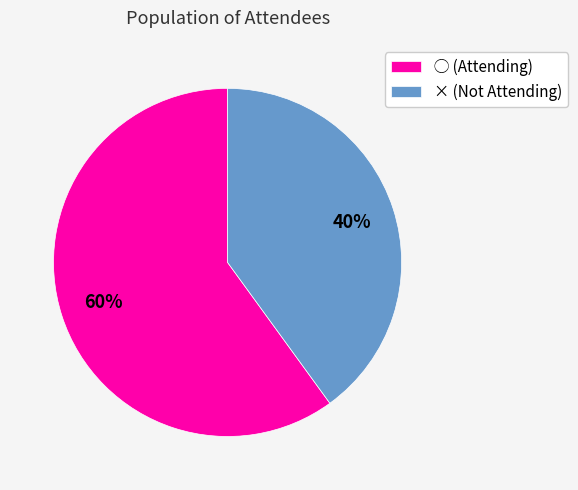

The ◯ slice represents 60% of the pie. True or false?

True